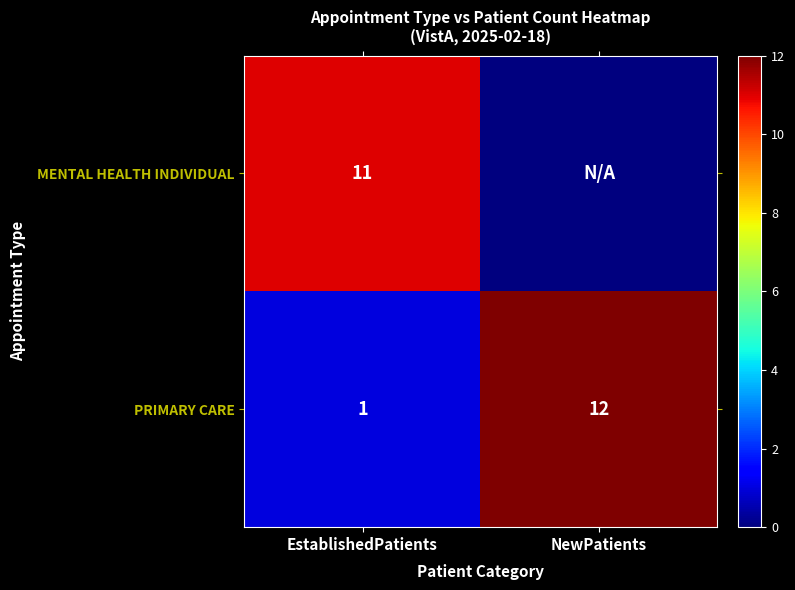

What is the lowest value of the PRIMARY CARE series?

1